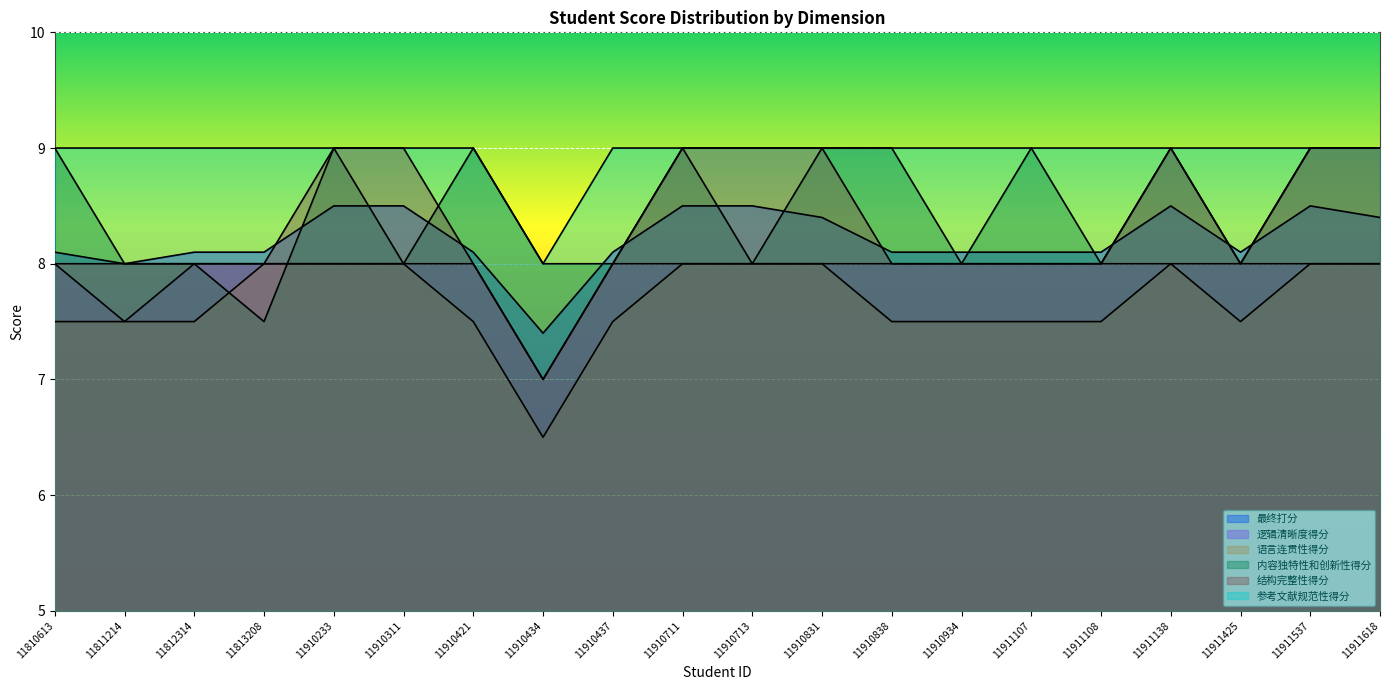

At which label is 结构完整性得分 closest to 8?

11810613